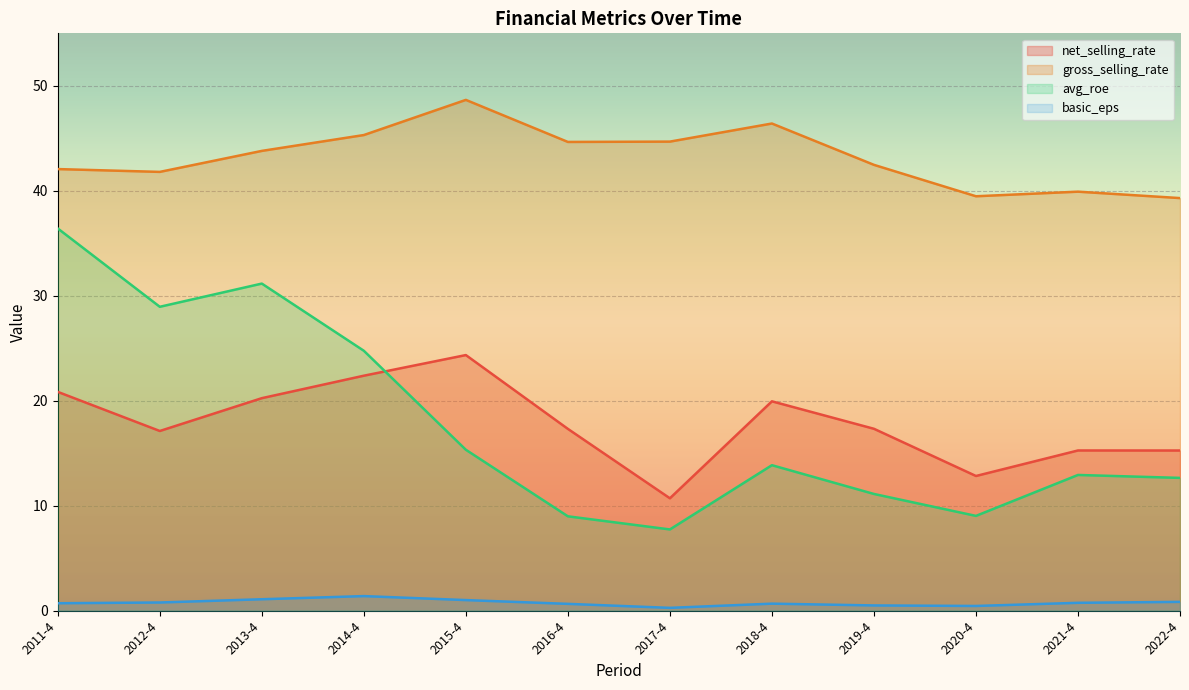

At which category does avg_roe reach its first local valley?

2012-4